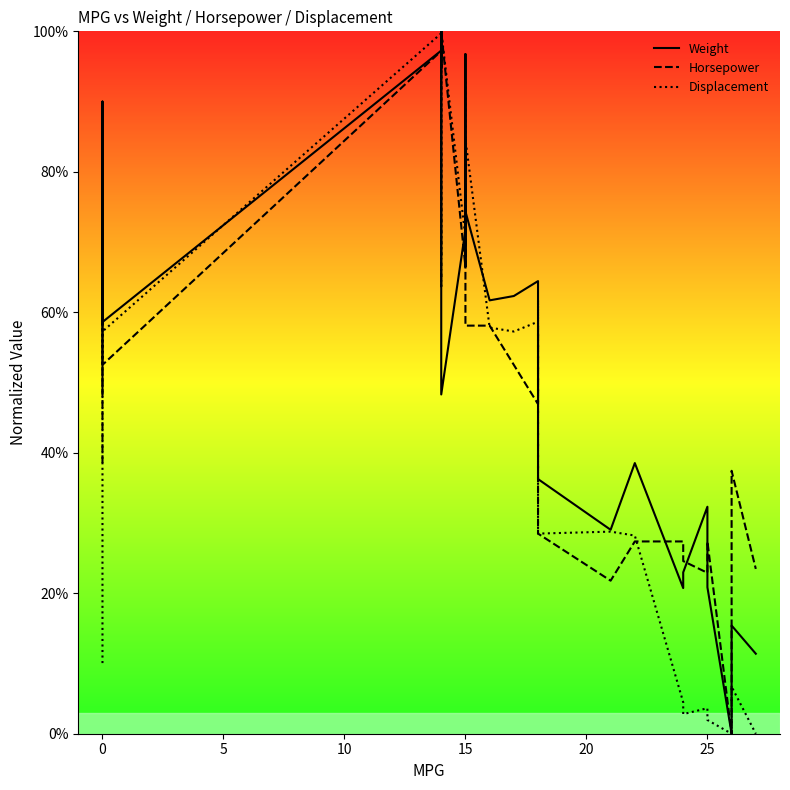

Is the value of Displacement at 15 greater than the value of Horsepower at 22?

Yes